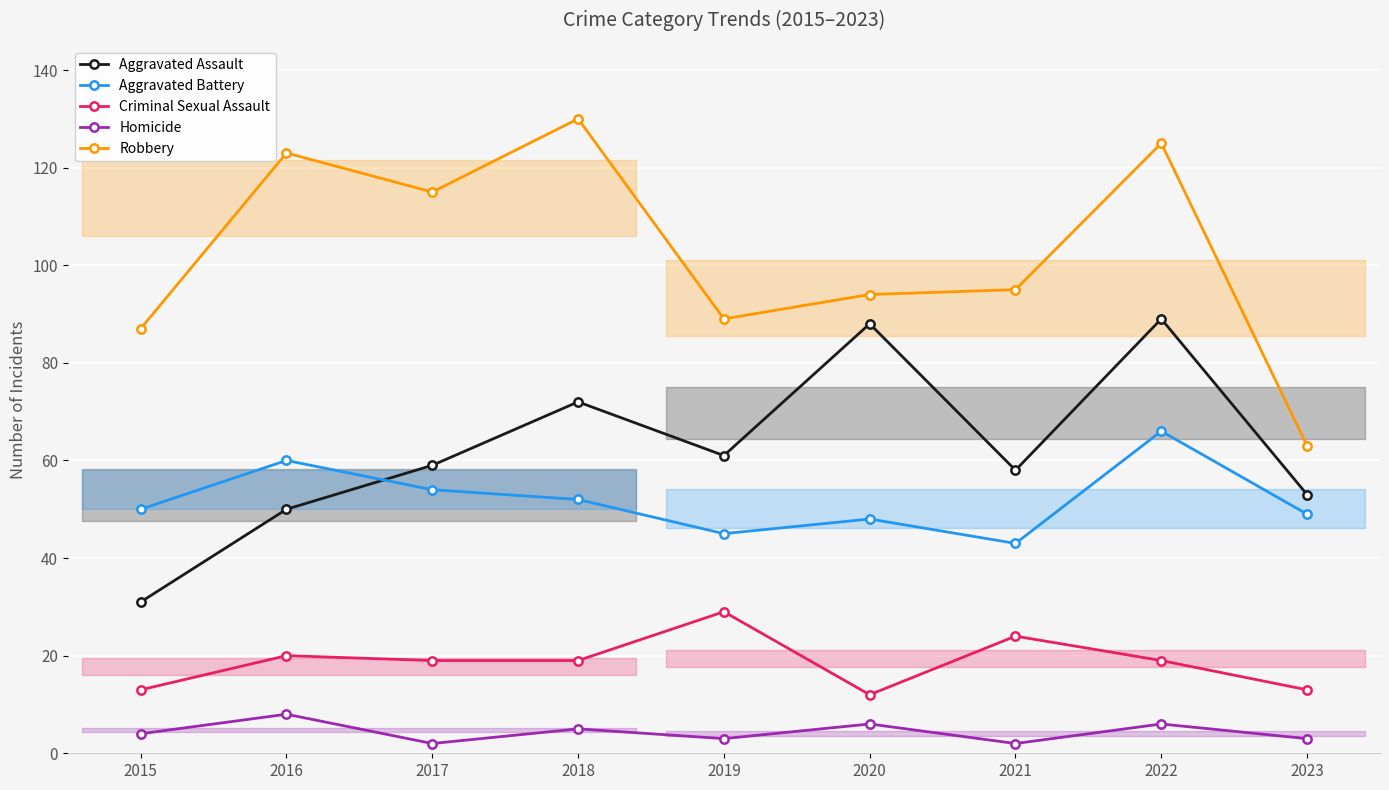

Reading left to right, what are all the values shown in this chart?

Aggravated Assault: 31	50	59	72	61	88	58	89	53
Aggravated Battery: 50	60	54	52	45	48	43	66	49
Criminal Sexual Assault: 13	20	19	19	29	12	24	19	13
Homicide: 4	8	2	5	3	6	2	6	3
Robbery: 87	123	115	130	89	94	95	125	63